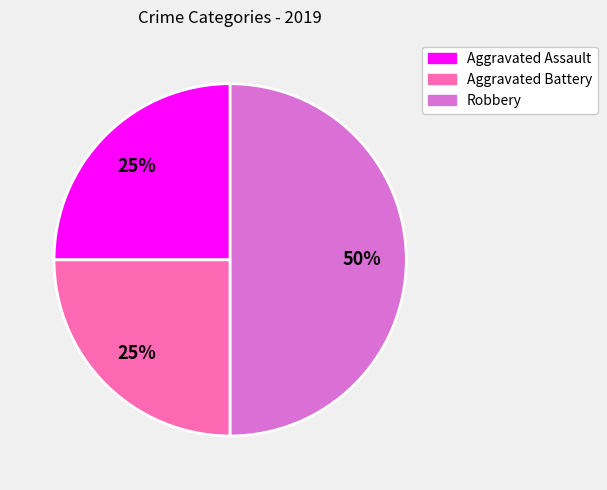

To the nearest percent, what is the average slice percentage?

33%